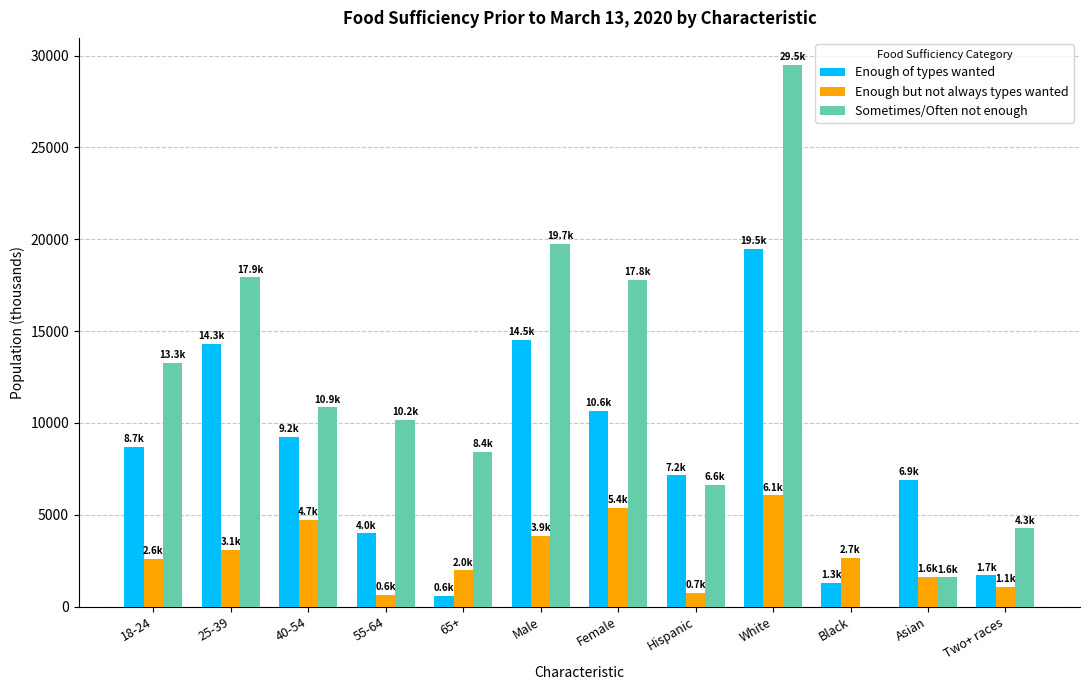

Count the number of data series in this chart.

3